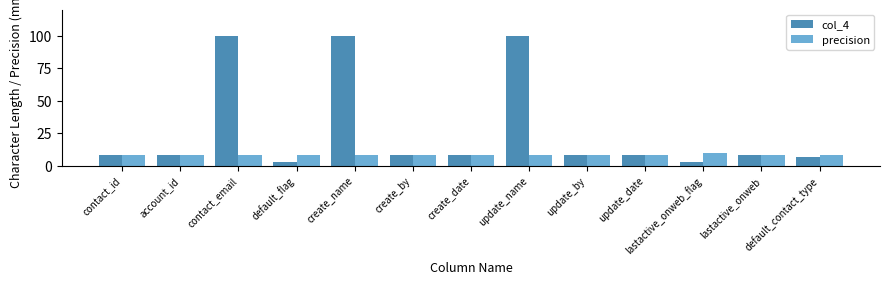

What is the label of the 8th bar from the right?

create_by